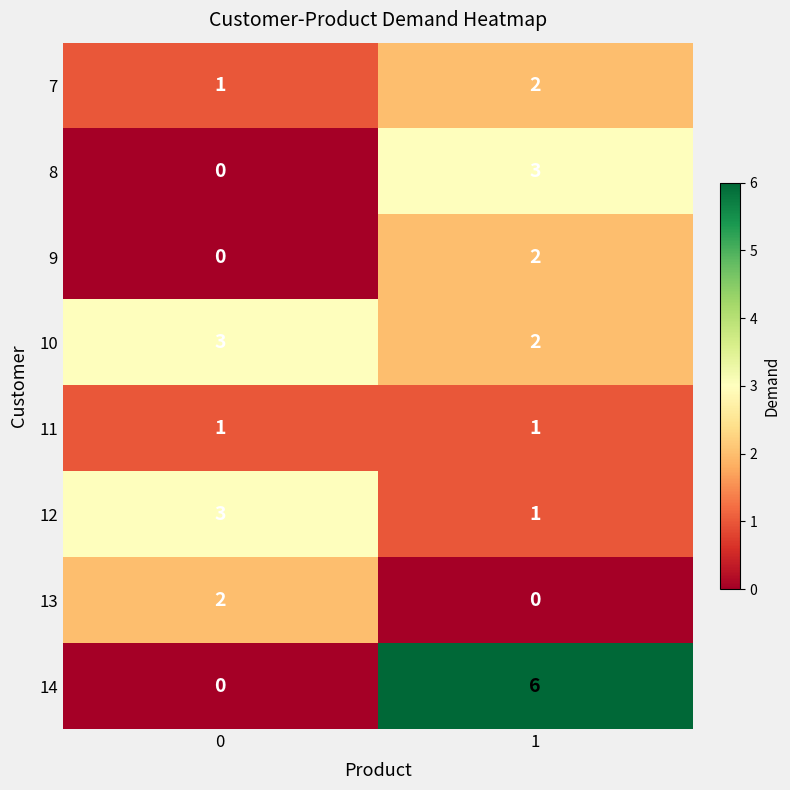

List the labels in order of 10 value, smallest first.

1, 0